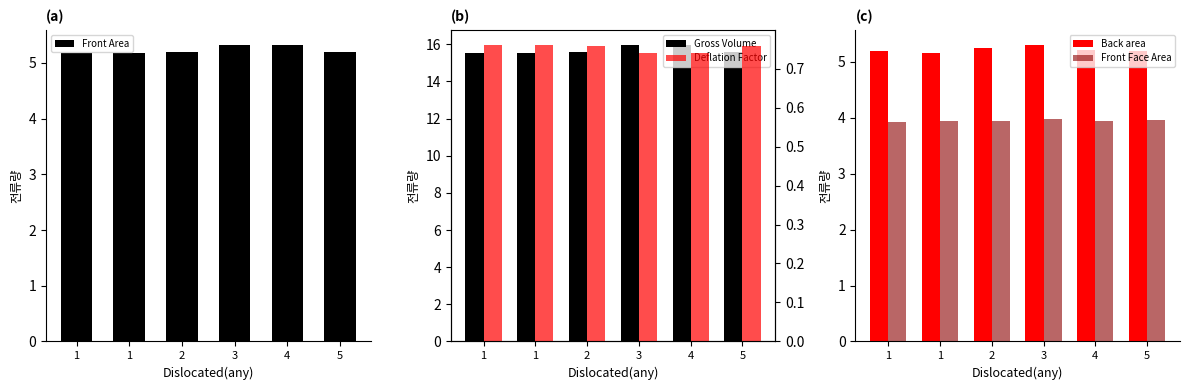

List the series in order of their peak value, highest first.

Gross Volume, Front Area, Back area, Front Face Area, Deflation Factor